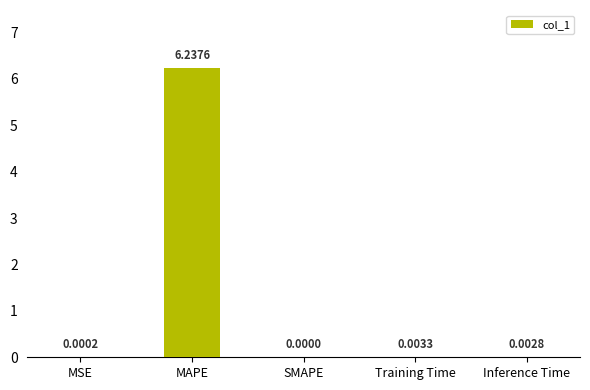

Are the bars horizontal?

No